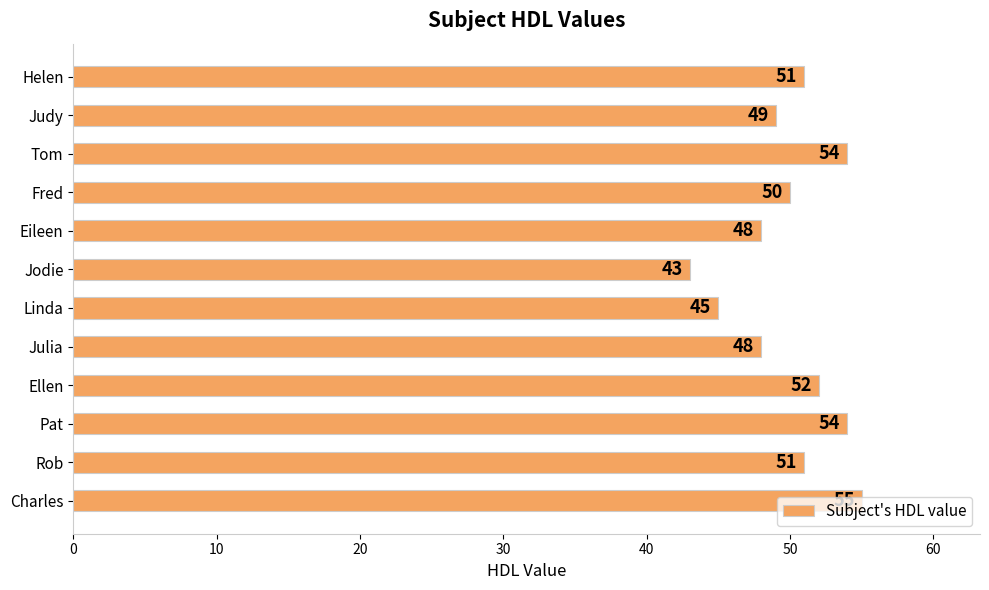

What is the difference between the values at Rob and Julia?

3